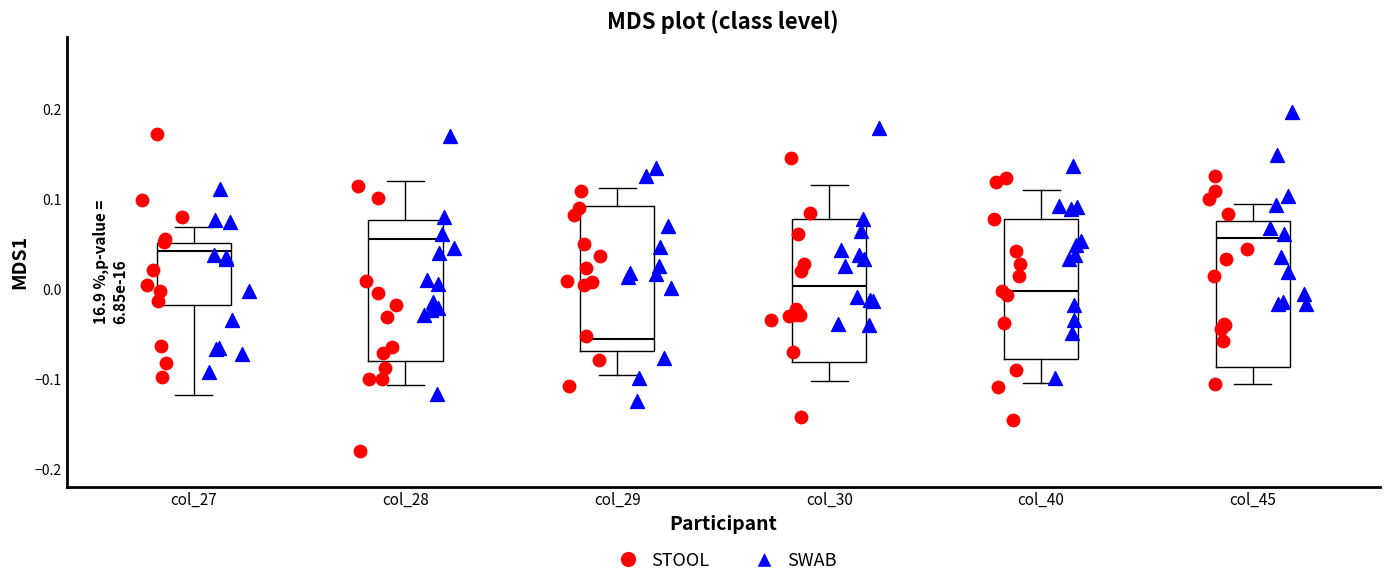

Reading left to right, transcribe this box plot: for each box, give where its median line is, the range the box spans, and where its two whiskers end, as read against the y-axis. The values are not printed on the chart, so give them approximately, as read against the axis.

col_27: median 0.04, box -0.02 to 0.05, whiskers -0.12 to 0.07
col_28: median 0.06, box -0.08 to 0.08, whiskers -0.11 to 0.12
col_29: median -0.06, box -0.07 to 0.09, whiskers -0.10 to 0.11
col_30: median 0.00, box -0.08 to 0.08, whiskers -0.10 to 0.12
col_40: median 0.00, box -0.08 to 0.08, whiskers -0.10 to 0.11
col_45: median 0.06, box -0.09 to 0.08, whiskers -0.11 to 0.09